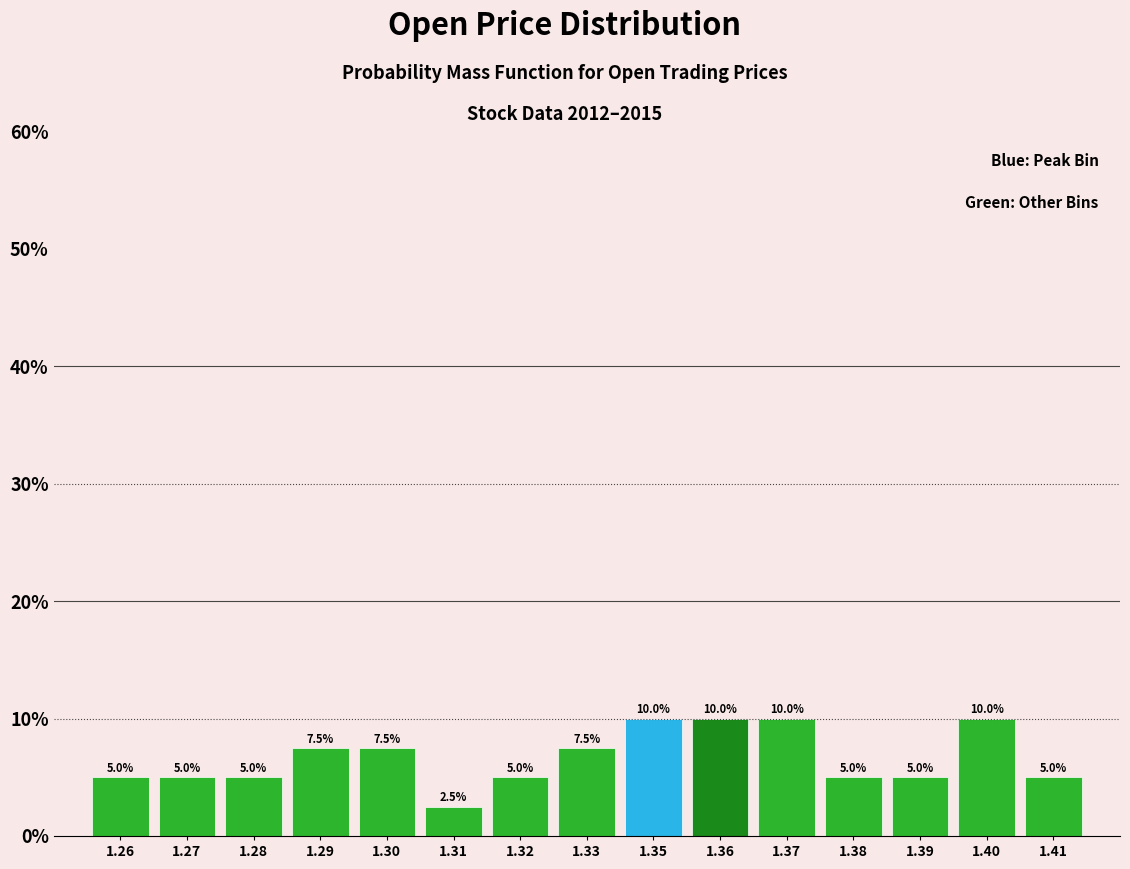

Reading right to left, what are all the values shown in this chart?

1.41=5.0	1.40=10.0	1.39=5.0	1.38=5.0	1.37=10.0	1.36=10.0	1.35=10.0	1.33=7.5	1.32=5.0	1.31=2.5	1.30=7.5	1.29=7.5	1.28=5.0	1.27=5.0	1.26=5.0